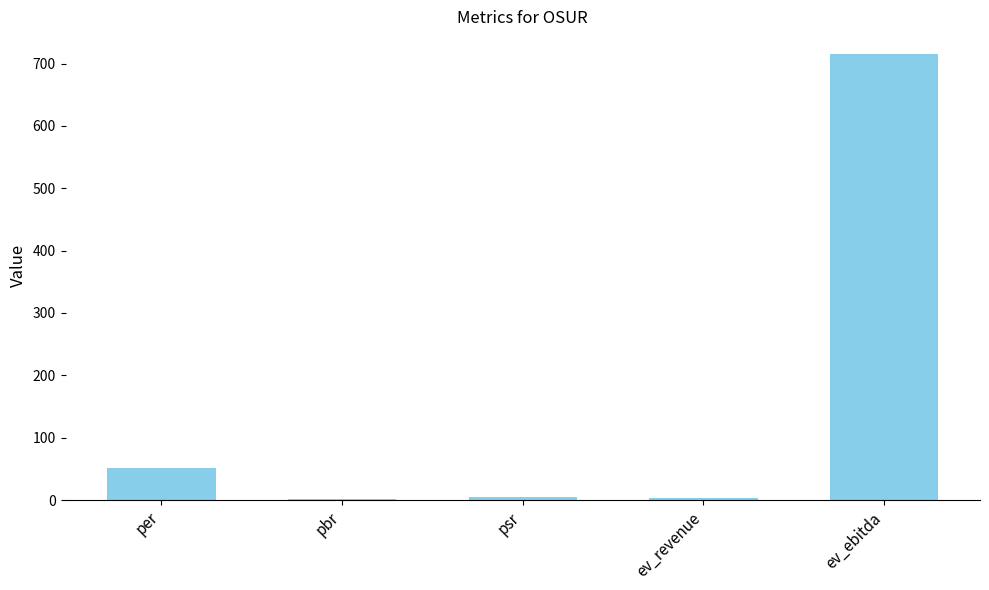

What is the sum of the values at pbr and per?

53.5